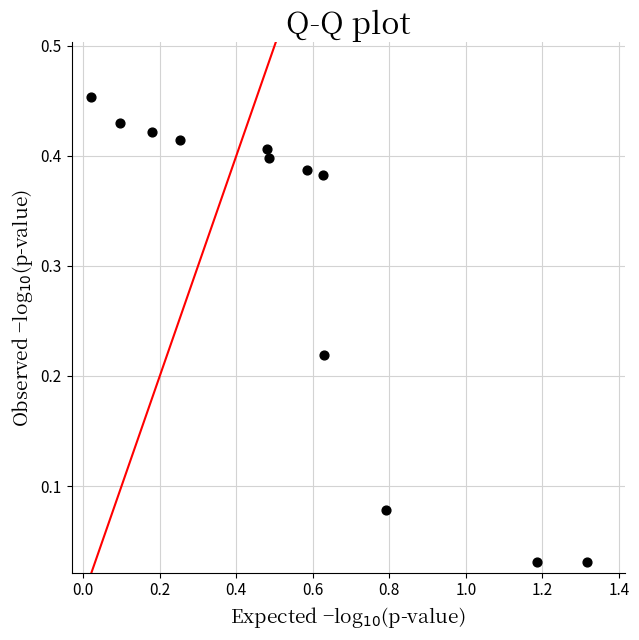

What is the average X value?

0.6